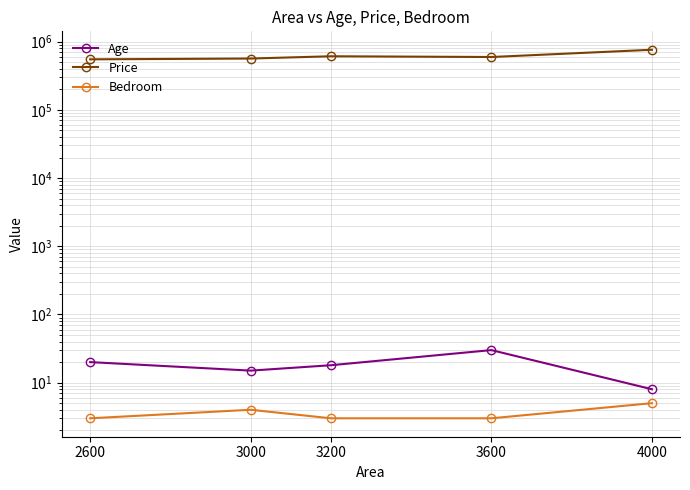

What is the highest value of the Bedroom series?

5